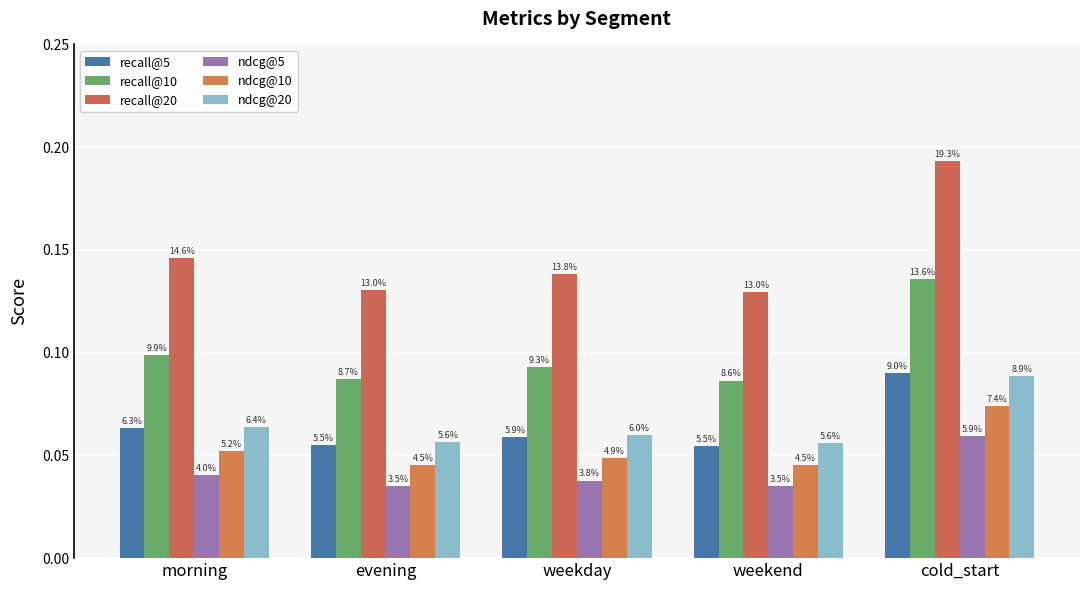

What position from the right is evening?

4